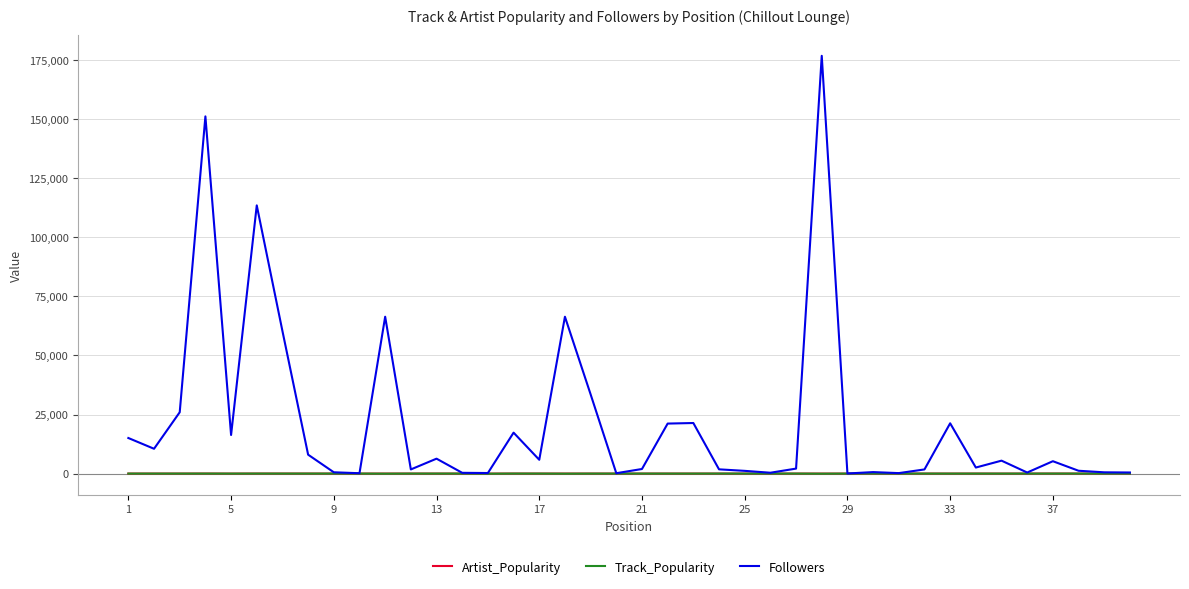

What is the minimum value shown in the chart?

2